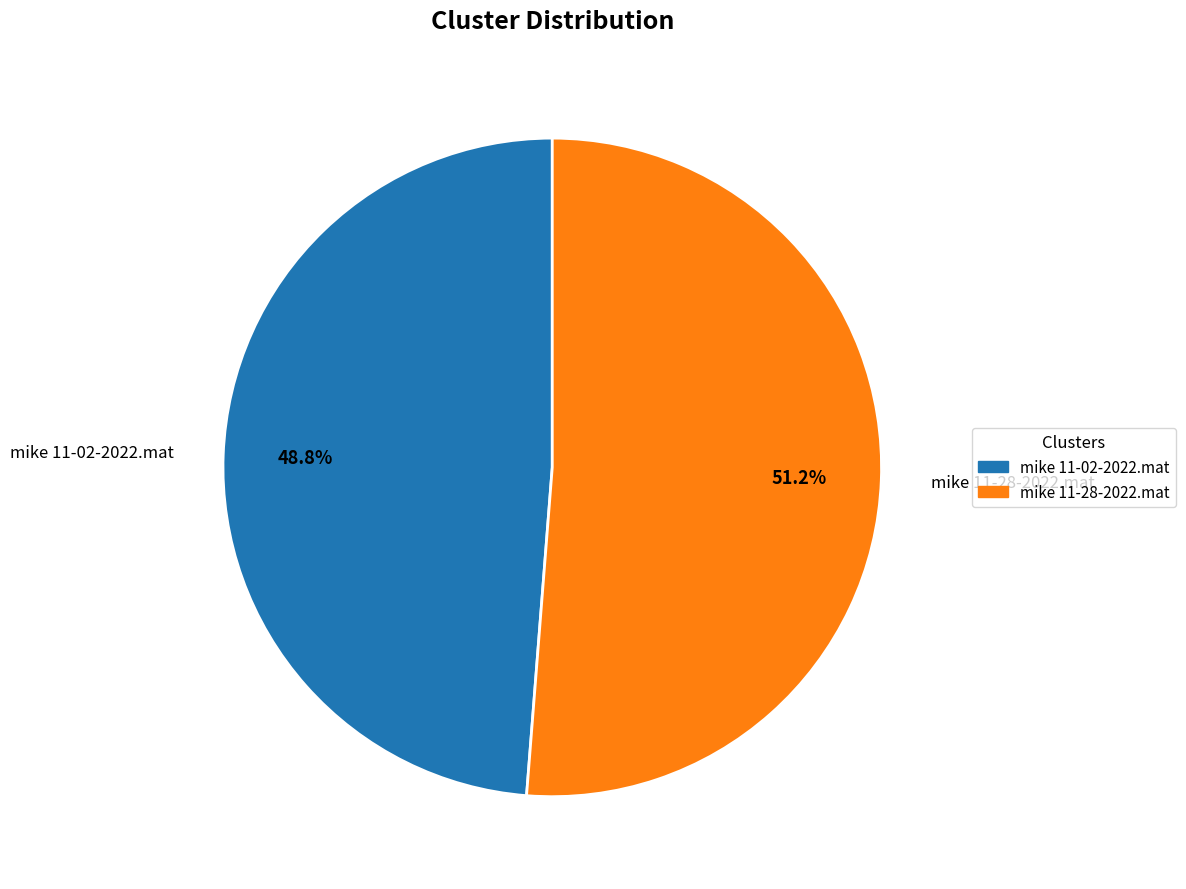

Is the sum of mike 11-28-2022.mat and mike 11-02-2022.mat greater than half?

Yes